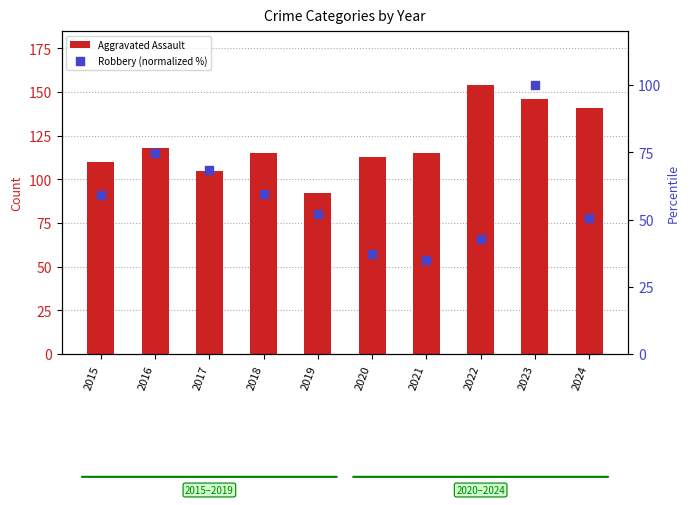

What is the total value across all series at 2018?

174.6